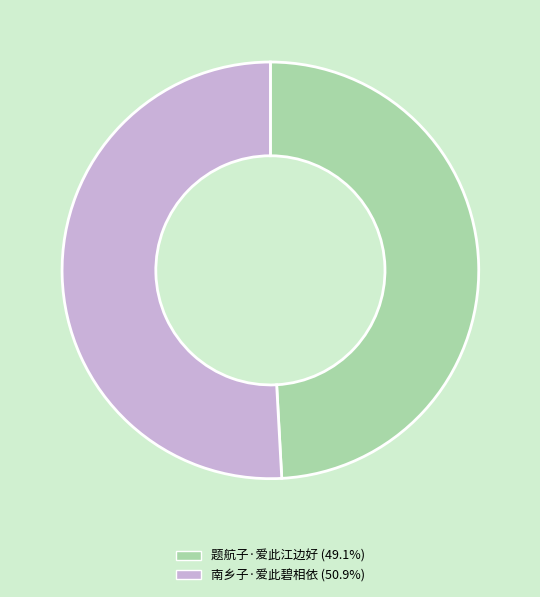

Is there a majority slice in this chart?

Yes